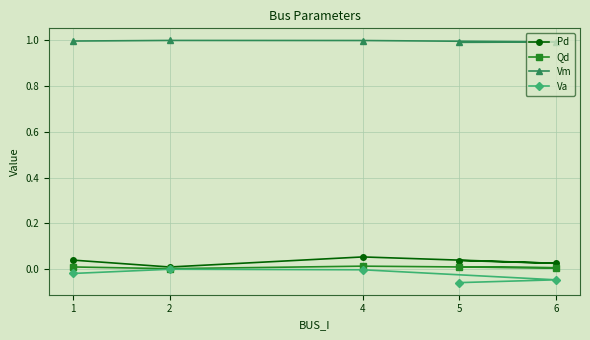

Reading left to right, extract all data points from this chart.

Pd: 1=0.0	2=0.0	4=0.1	6=0.0	5=0.0
Qd: 1=0.0	2=0.0	4=0.0	6=0.0	5=0.0
Vm: 1=1.0	2=1.0	4=1.0	6=1.0	5=1.0
Va: 1=-0.0	2=0.0	4=-0.0	6=-0.0	5=-0.1